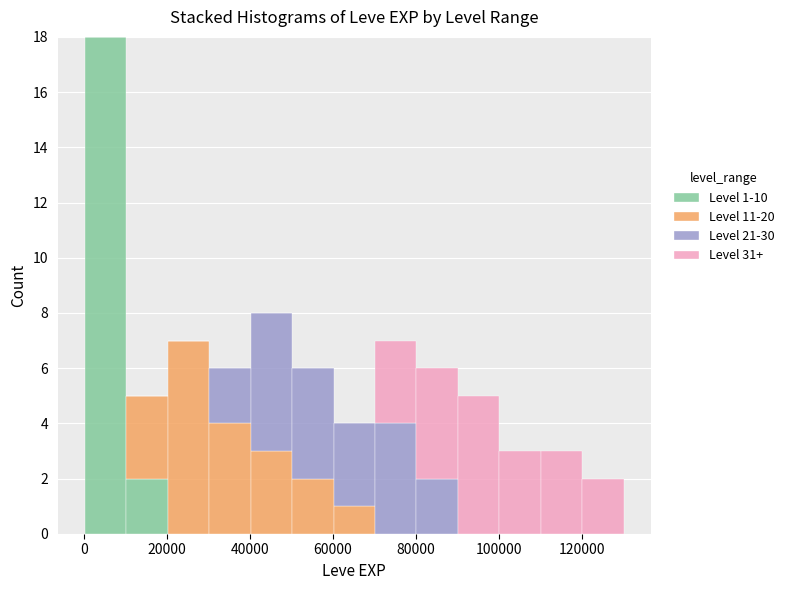

Which range on the x-axis has the tallest stacked bar (by total height)?

0 to 10000